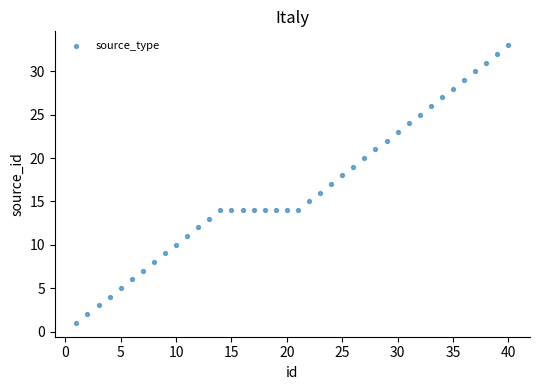

What is the range of Y values (max minus min)?

32